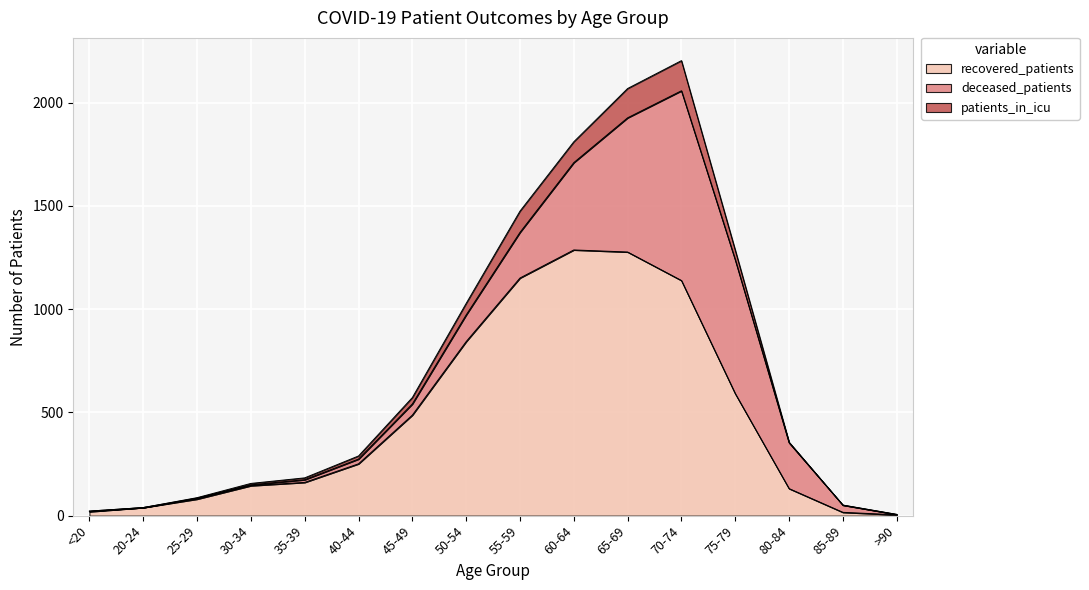

Reading left to right, list all the values displayed in this chart.

recovered_patients: 19	39	80	145	161	251	487	843	1151	1287	1277	1139	591	131	16	4
deceased_patients: 3	0	5	4	13	23	54	129	221	423	650	919	648	222	35	2
patients_in_icu: 0	0	2	7	9	15	31	56	103	101	142	146	47	3	0	0